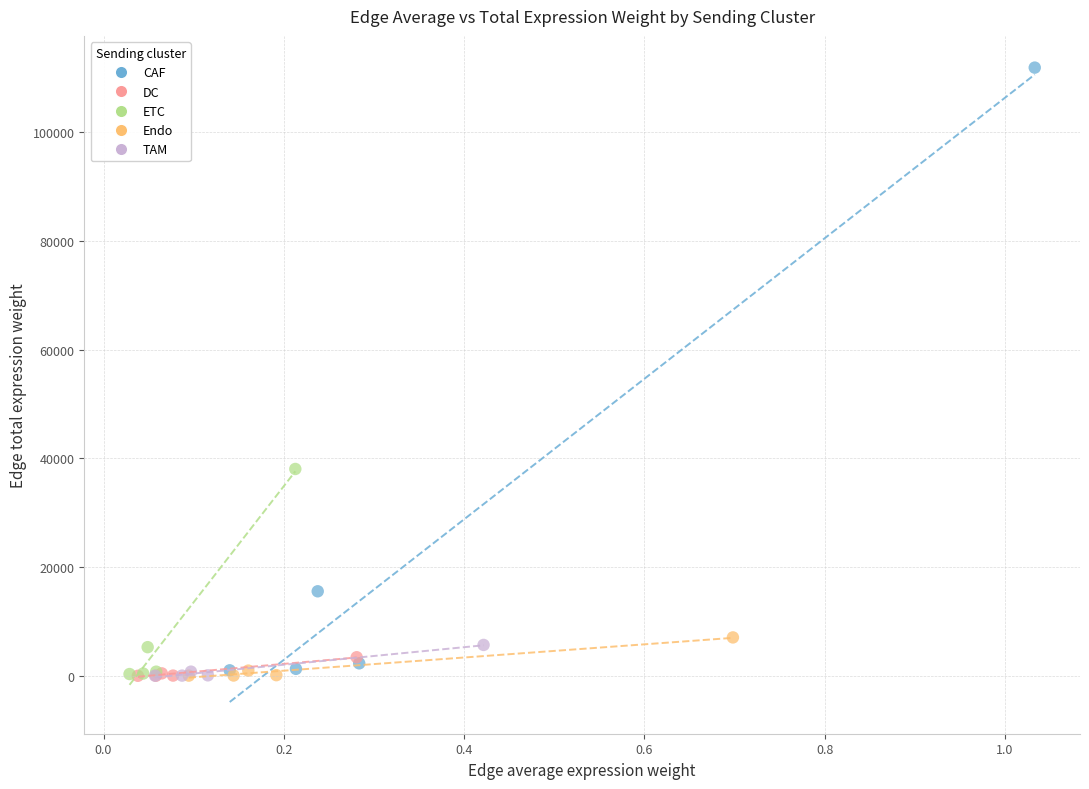

Which series has the largest Y range (max minus min)?

CAF